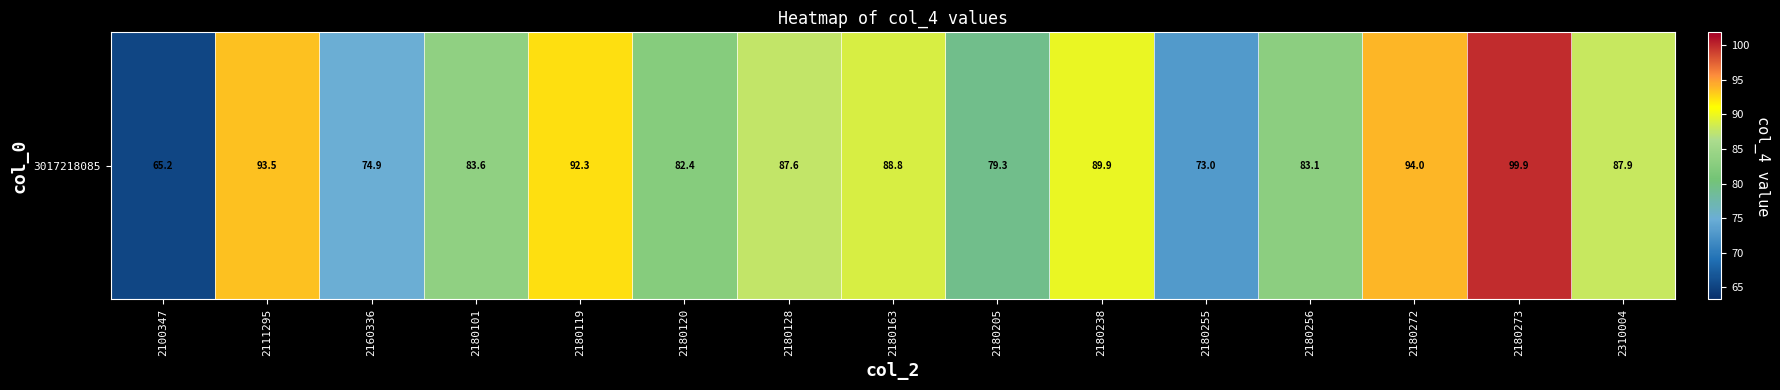

Where does the data first go above 87?

2111295